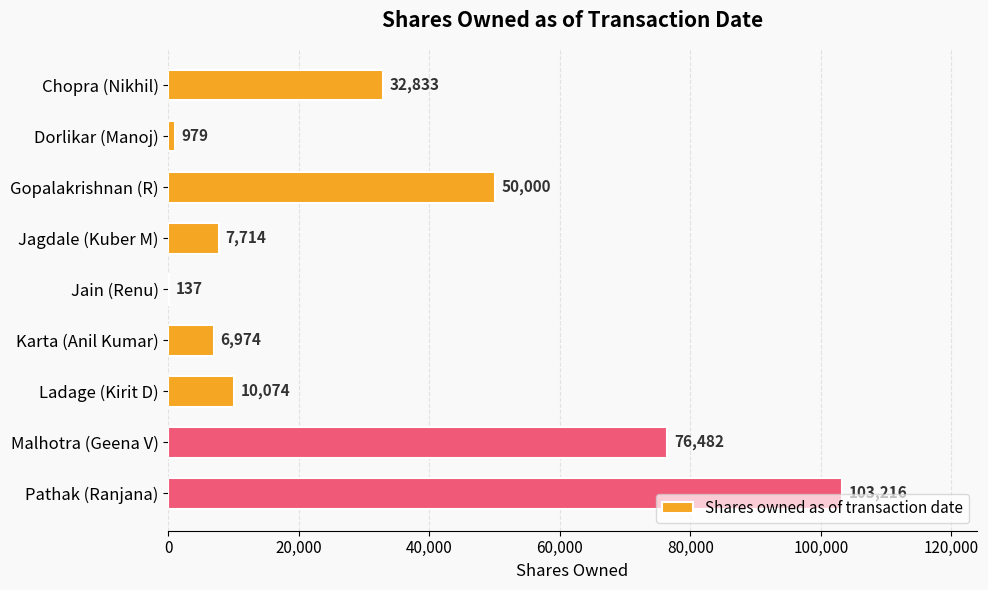

What is the ratio of the value at Karta (Anil Kumar) to the value at Dorlikar (Manoj)?

7.1